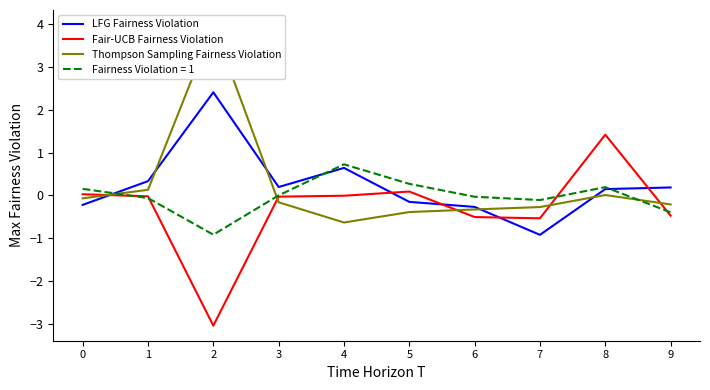

Rank the series by their maximum value, from highest to lowest.

Thompson Sampling Fairness Violation, LFG Fairness Violation, Fair-UCB Fairness Violation